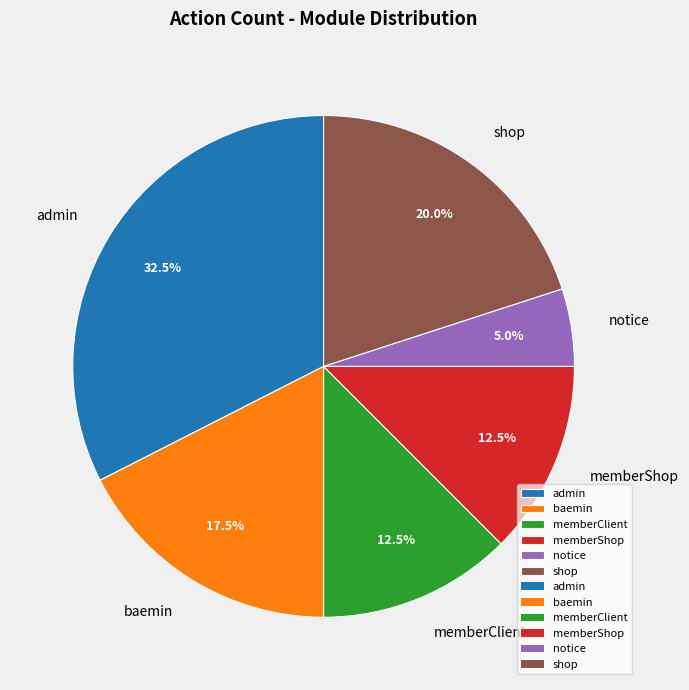

Is there any slice that represents more than half of the pie?

No